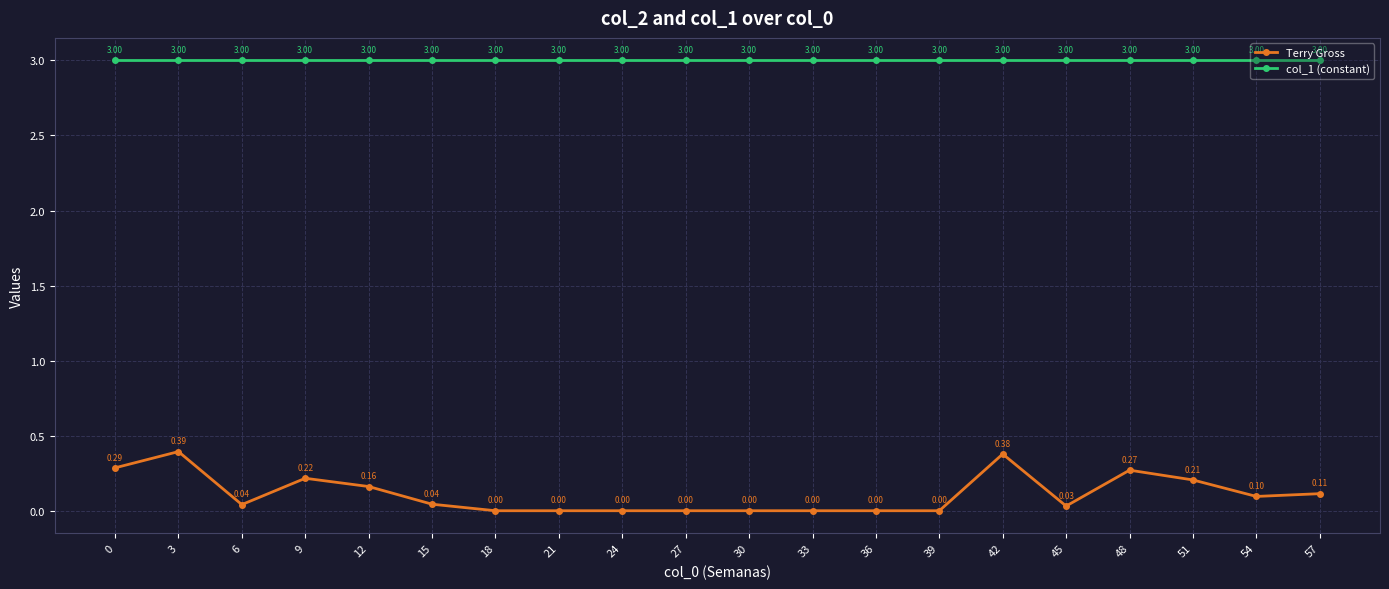

True or false: col_1 (constant) has more than 0 interior local peaks.

False